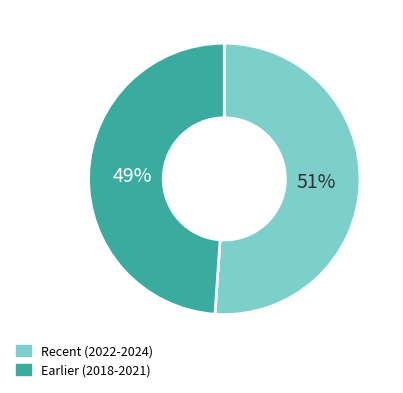

How many segments does this pie chart have?

2